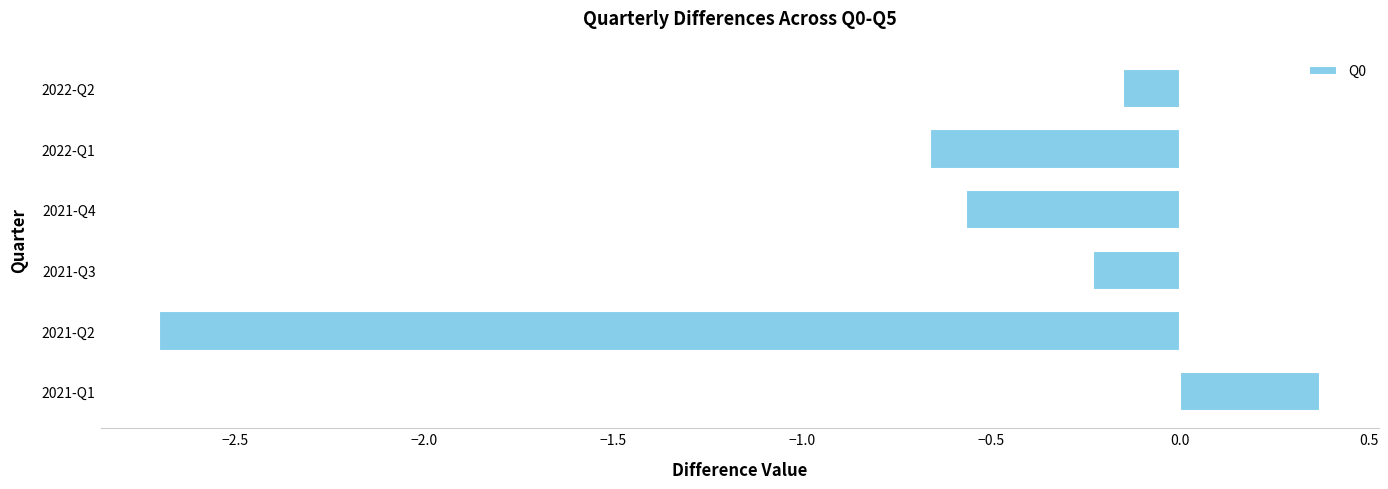

What is the sum of all values?

-3.9